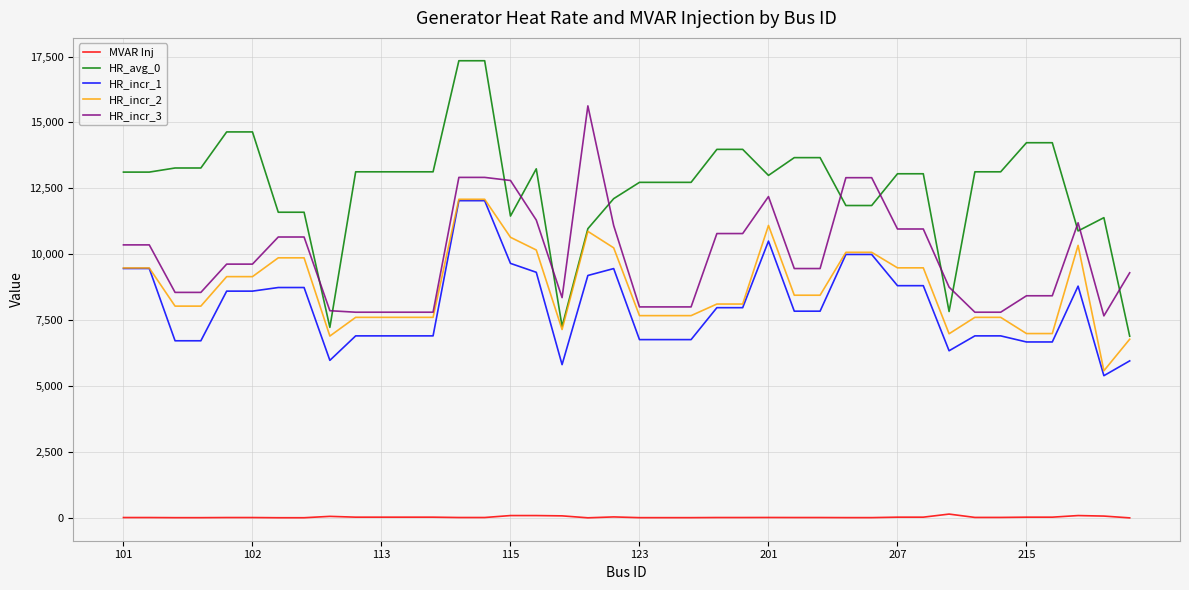

Which series has the largest total across all categories?

HR_avg_0